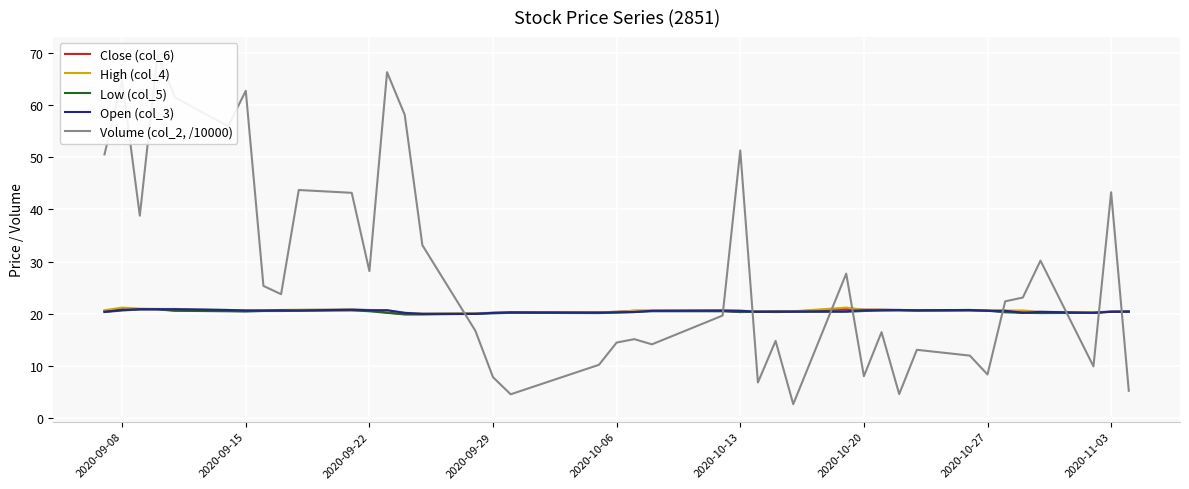

How many data points in Low (col_5) are above 20?

37